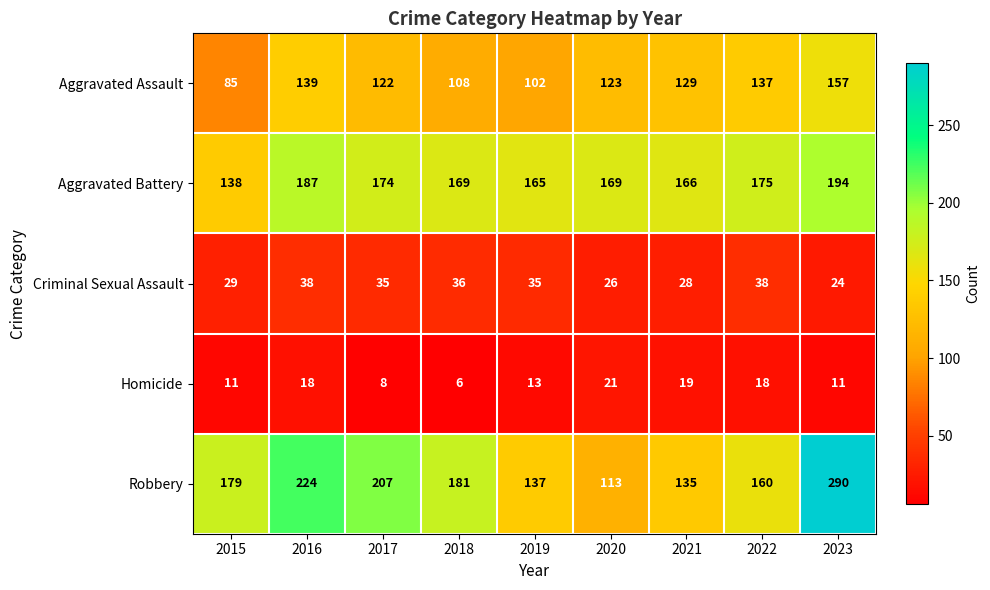

Which category has the highest value in the Robbery series?

2023